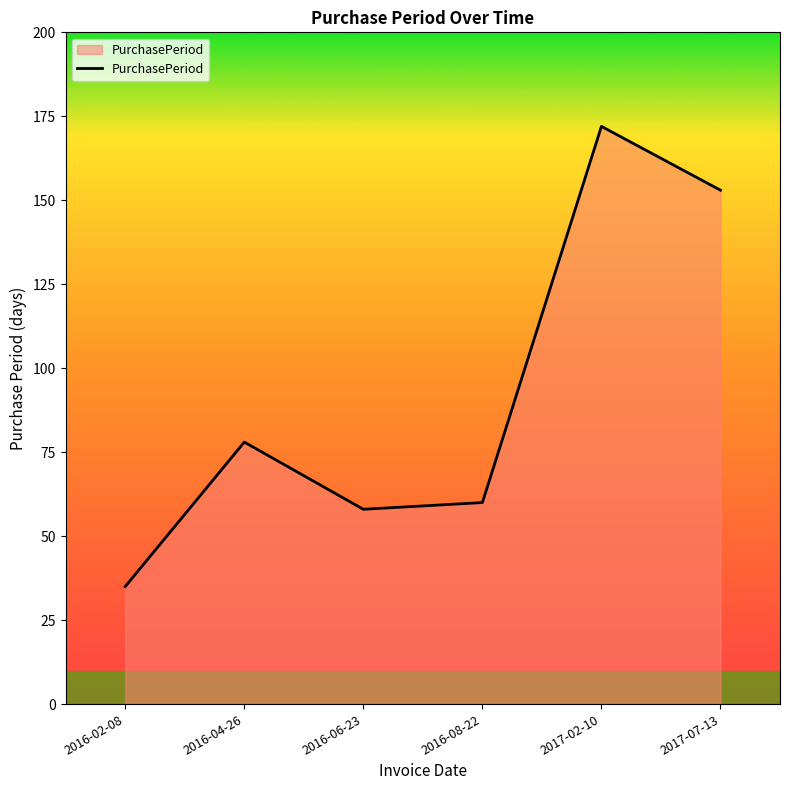

The chart shows a value of 172 at 2017-02-10. True or false?

True